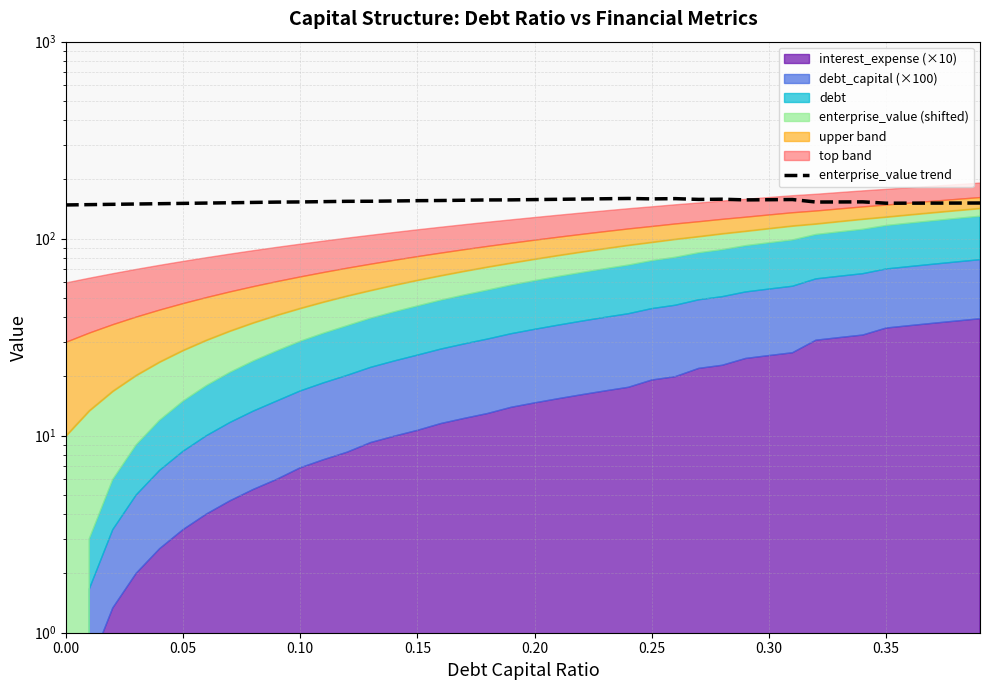

What is the smallest value displayed?

148.3